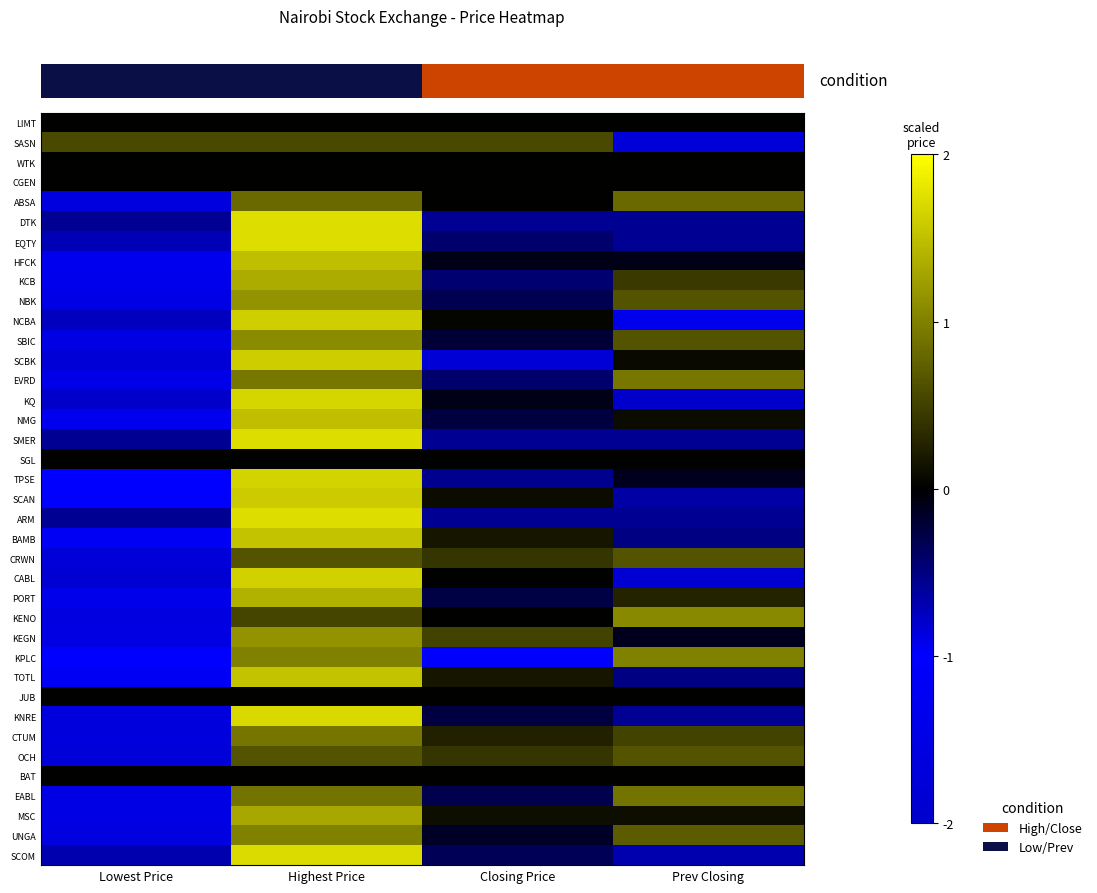

Reading left to right, transcribe all the data shown in this chart.

row_0: Lowest Price=0.0	Highest Price=0.0	Closing Price=0.0	Prev Closing=0.0
row_1: Lowest Price=0.6	Highest Price=0.6	Closing Price=0.6	Prev Closing=-1.7
row_2: Lowest Price=0.0	Highest Price=0.0	Closing Price=0.0	Prev Closing=0.0
row_3: Lowest Price=0.0	Highest Price=0.0	Closing Price=0.0	Prev Closing=0.0
row_4: Lowest Price=-1.6	Highest Price=0.8	Closing Price=0.0	Prev Closing=0.8
row_5: Lowest Price=-0.6	Highest Price=1.7	Closing Price=-0.6	Prev Closing=-0.6
row_6: Lowest Price=-0.7	Highest Price=1.7	Closing Price=-0.4	Prev Closing=-0.6
row_7: Lowest Price=-1.3	Highest Price=1.5	Closing Price=-0.1	Prev Closing=-0.1
row_8: Lowest Price=-1.3	Highest Price=1.3	Closing Price=-0.4	Prev Closing=0.4
row_9: Lowest Price=-1.5	Highest Price=1.1	Closing Price=-0.3	Prev Closing=0.7
row_10: Lowest Price=-0.7	Highest Price=1.6	Closing Price=0.0	Prev Closing=-0.9
row_11: Lowest Price=-1.5	Highest Price=1.1	Closing Price=-0.2	Prev Closing=0.7
row_12: Lowest Price=-0.8	Highest Price=1.6	Closing Price=-0.8	Prev Closing=0.1
row_13: Lowest Price=-1.4	Highest Price=0.9	Closing Price=-0.4	Prev Closing=0.9
row_14: Lowest Price=-0.8	Highest Price=1.7	Closing Price=-0.1	Prev Closing=-0.8
row_15: Lowest Price=-1.3	Highest Price=1.5	Closing Price=-0.3	Prev Closing=0.1
row_16: Lowest Price=-0.6	Highest Price=1.7	Closing Price=-0.6	Prev Closing=-0.6
row_17: Lowest Price=0.0	Highest Price=0.0	Closing Price=0.0	Prev Closing=0.0
row_18: Lowest Price=-1.0	Highest Price=1.6	Closing Price=-0.5	Prev Closing=-0.1
row_19: Lowest Price=-1.0	Highest Price=1.6	Closing Price=0.1	Prev Closing=-0.7
row_20: Lowest Price=-0.6	Highest Price=1.7	Closing Price=-0.6	Prev Closing=-0.6
row_21: Lowest Price=-1.2	Highest Price=1.5	Closing Price=0.2	Prev Closing=-0.5
row_22: Lowest Price=-1.7	Highest Price=0.7	Closing Price=0.4	Prev Closing=0.7
row_23: Lowest Price=-0.8	Highest Price=1.6	Closing Price=0.0	Prev Closing=-0.8
row_24: Lowest Price=-1.4	Highest Price=1.4	Closing Price=-0.3	Prev Closing=0.3
row_25: Lowest Price=-1.6	Highest Price=0.5	Closing Price=0.0	Prev Closing=1.1
row_26: Lowest Price=-1.6	Highest Price=1.1	Closing Price=0.5	Prev Closing=-0.1
row_27: Lowest Price=-1.0	Highest Price=1.0	Closing Price=-1.0	Prev Closing=1.0
row_28: Lowest Price=-1.2	Highest Price=1.5	Closing Price=0.2	Prev Closing=-0.5
row_29: Lowest Price=0.0	Highest Price=0.0	Closing Price=0.0	Prev Closing=0.0
row_30: Lowest Price=-0.9	Highest Price=1.7	Closing Price=-0.3	Prev Closing=-0.6
row_31: Lowest Price=-1.7	Highest Price=0.9	Closing Price=0.3	Prev Closing=0.5
row_32: Lowest Price=-1.7	Highest Price=0.7	Closing Price=0.4	Prev Closing=0.7
row_33: Lowest Price=0.0	Highest Price=0.0	Closing Price=0.0	Prev Closing=0.0
row_34: Lowest Price=-1.5	Highest Price=0.9	Closing Price=-0.3	Prev Closing=0.9
row_35: Lowest Price=-1.5	Highest Price=1.3	Closing Price=0.1	Prev Closing=0.1
row_36: Lowest Price=-1.6	Highest Price=1.0	Closing Price=-0.1	Prev Closing=0.7
row_37: Lowest Price=-0.7	Highest Price=1.7	Closing Price=-0.3	Prev Closing=-0.7